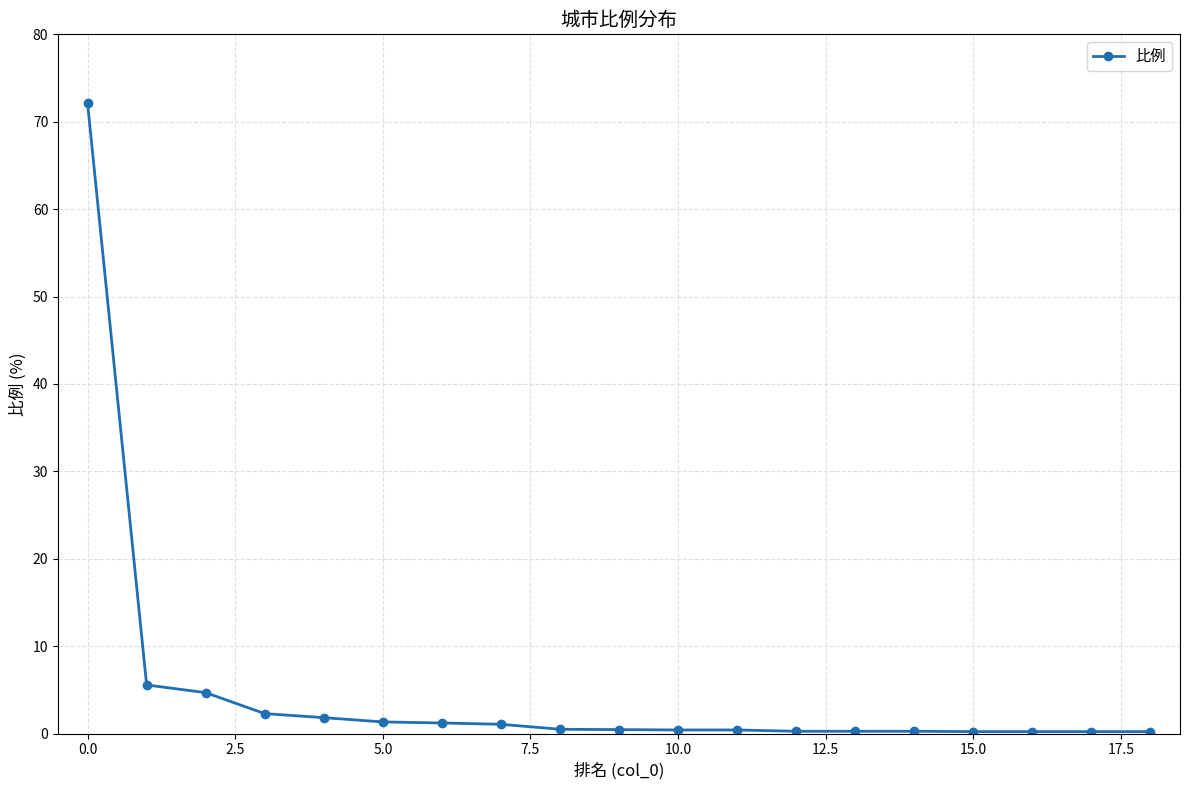

What is the average value?

4.9